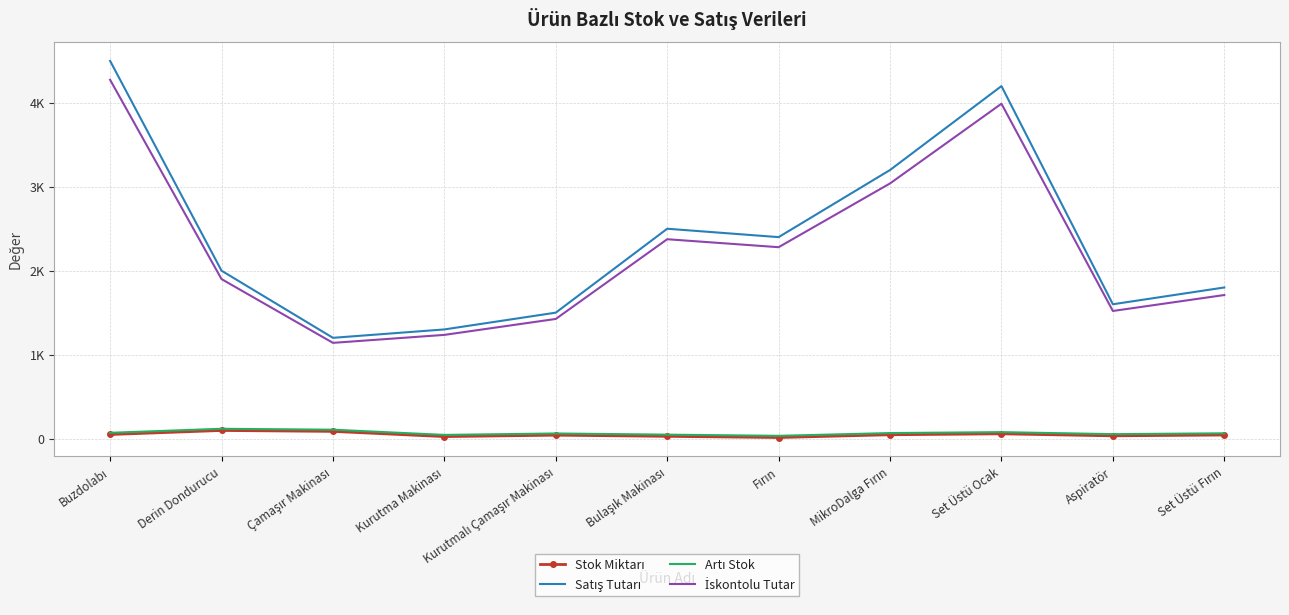

How many values in the Satış Tutarı series exceed 2000?

5